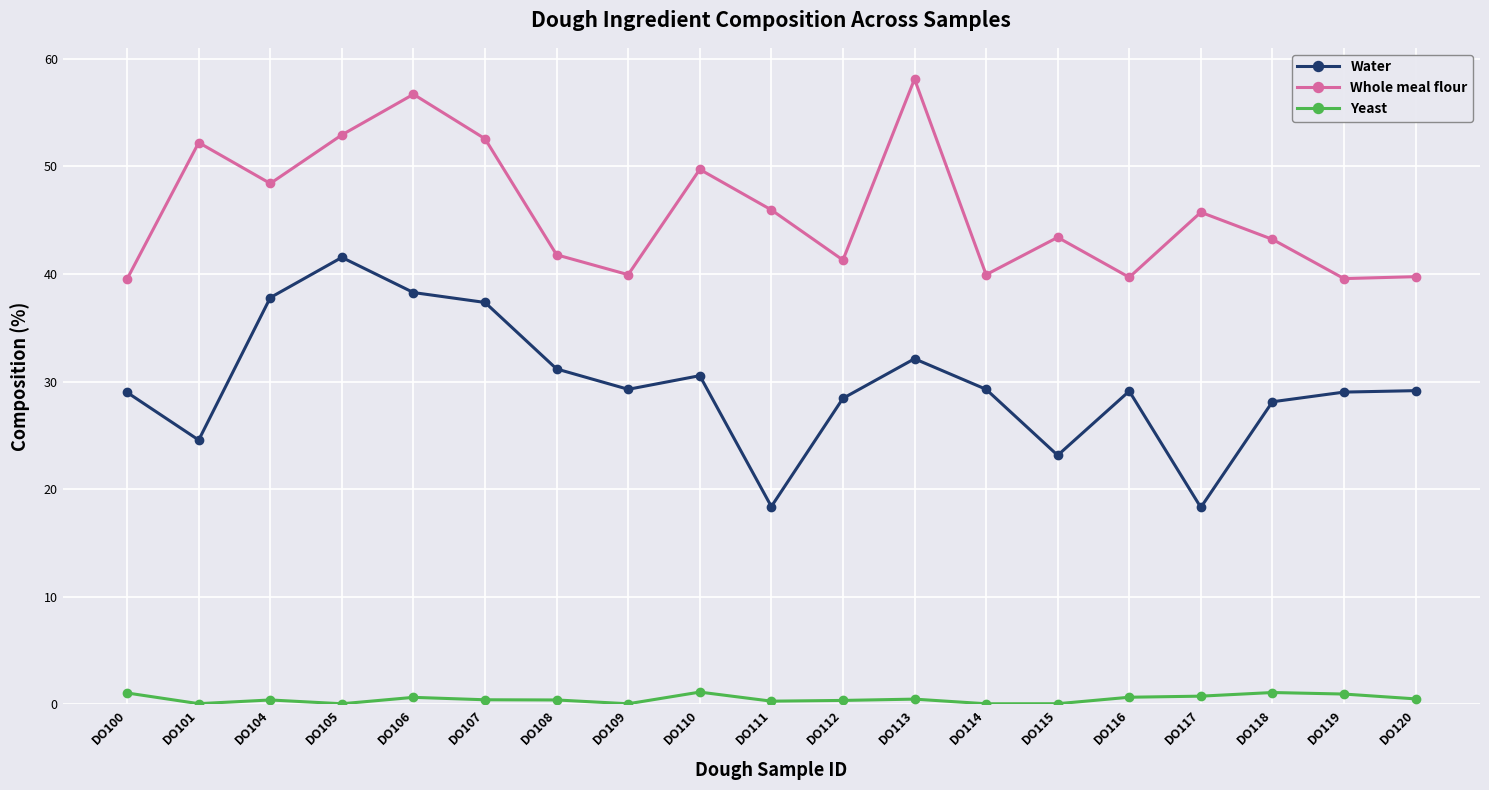

Read the Yeast value at DO117.

0.8